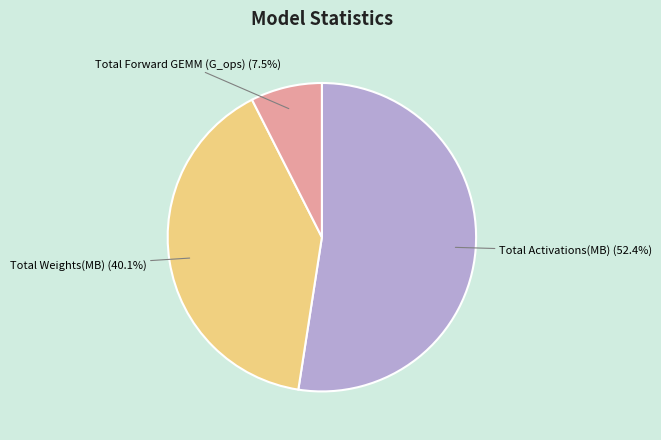

What is the smallest slice in the pie chart?

Total Forward GEMM (G_ops)